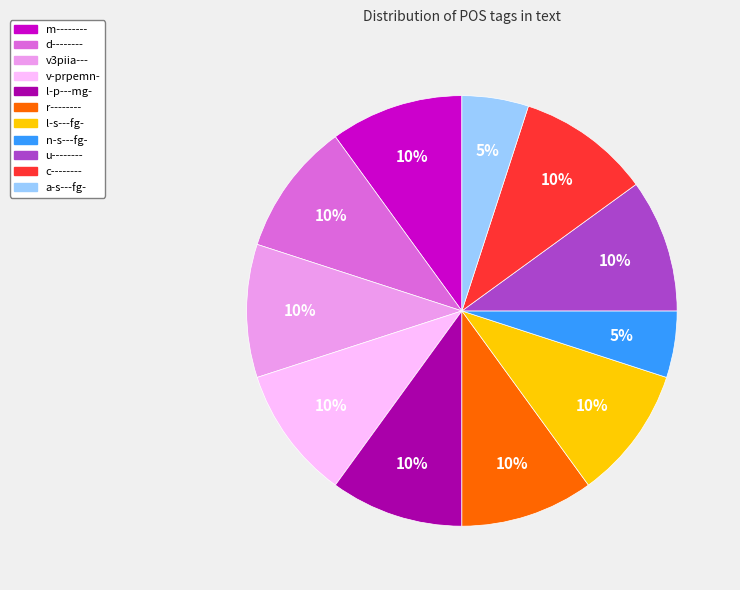

Is it true that a-s---fg- is 5% of the pie?

True